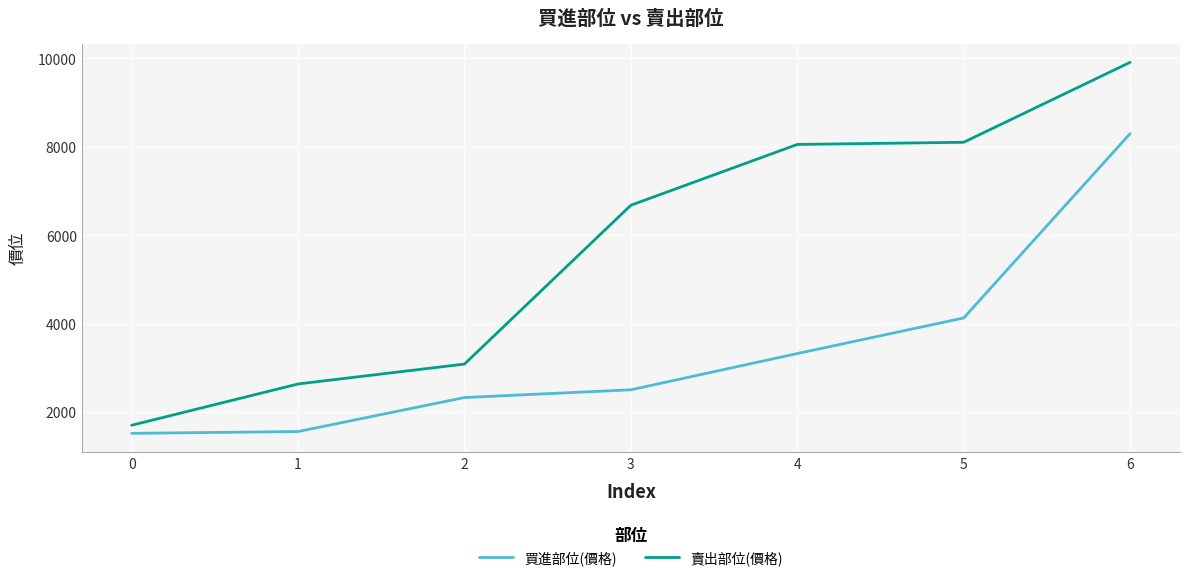

True or false: 賣出部位(價格) has a value of 3086 at 2.

True